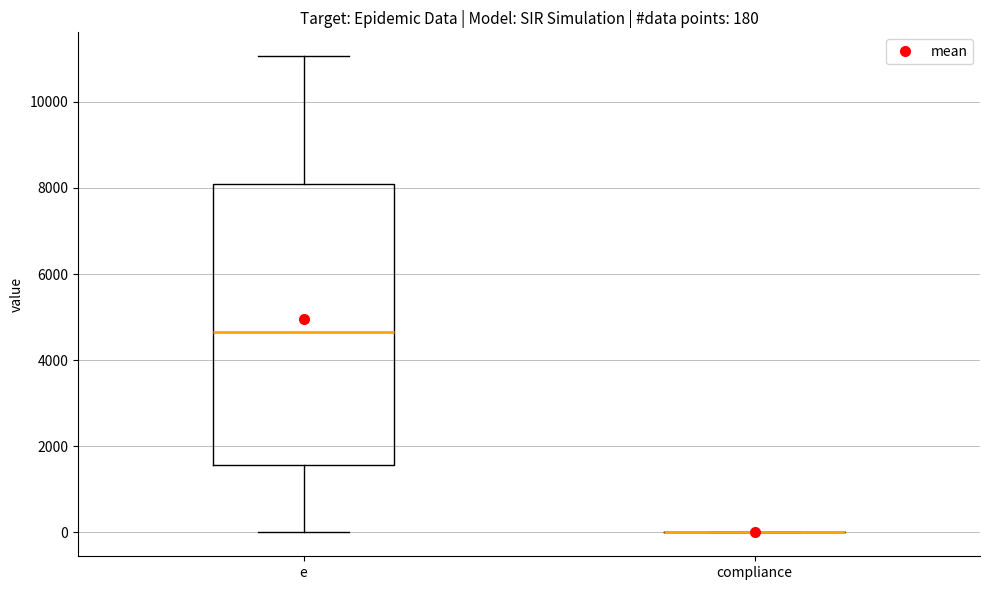

Which box is the tallest, from its lower edge to its upper edge?

e